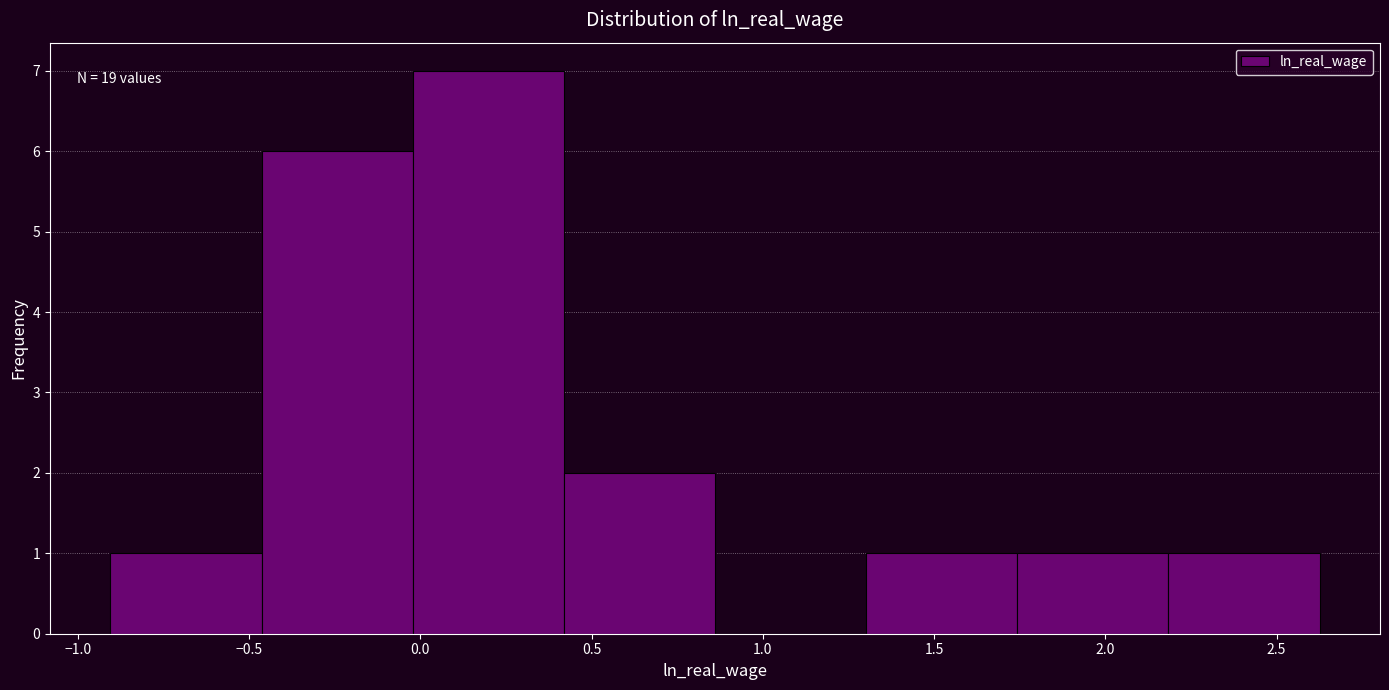

Over which range of the x-axis is the bar tallest?

0.00 to 0.40